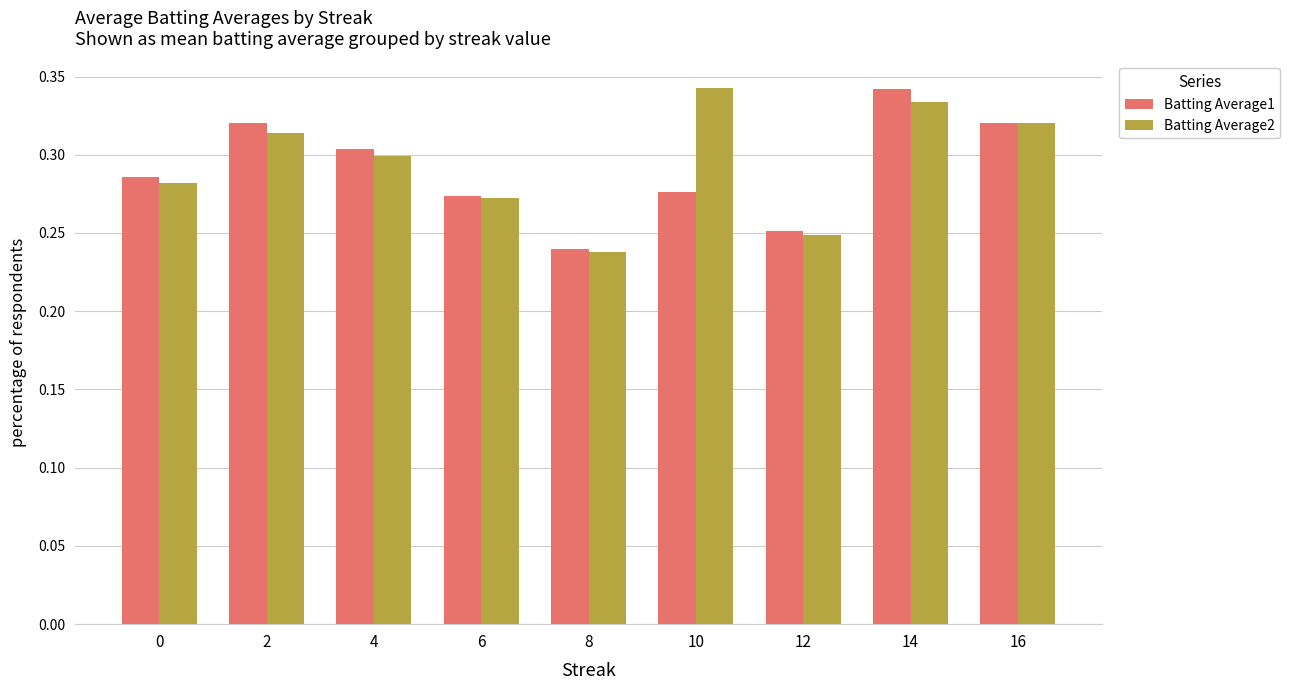

What are all the series names shown in the legend?

Batting Average1, Batting Average2